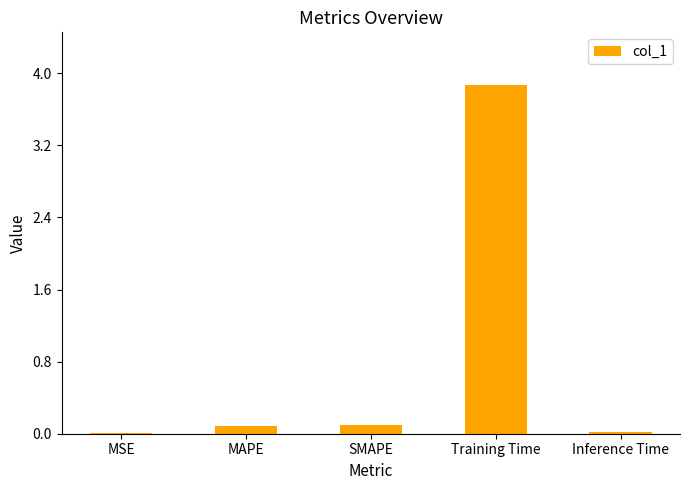

The chart shows a value of 0.1 at SMAPE. True or false?

True